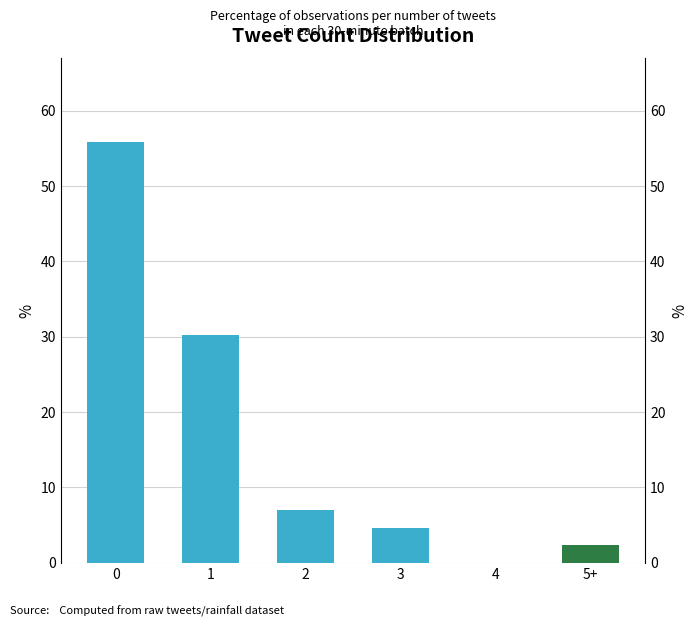

Is it true that the value at 5+ is 0.6?

False